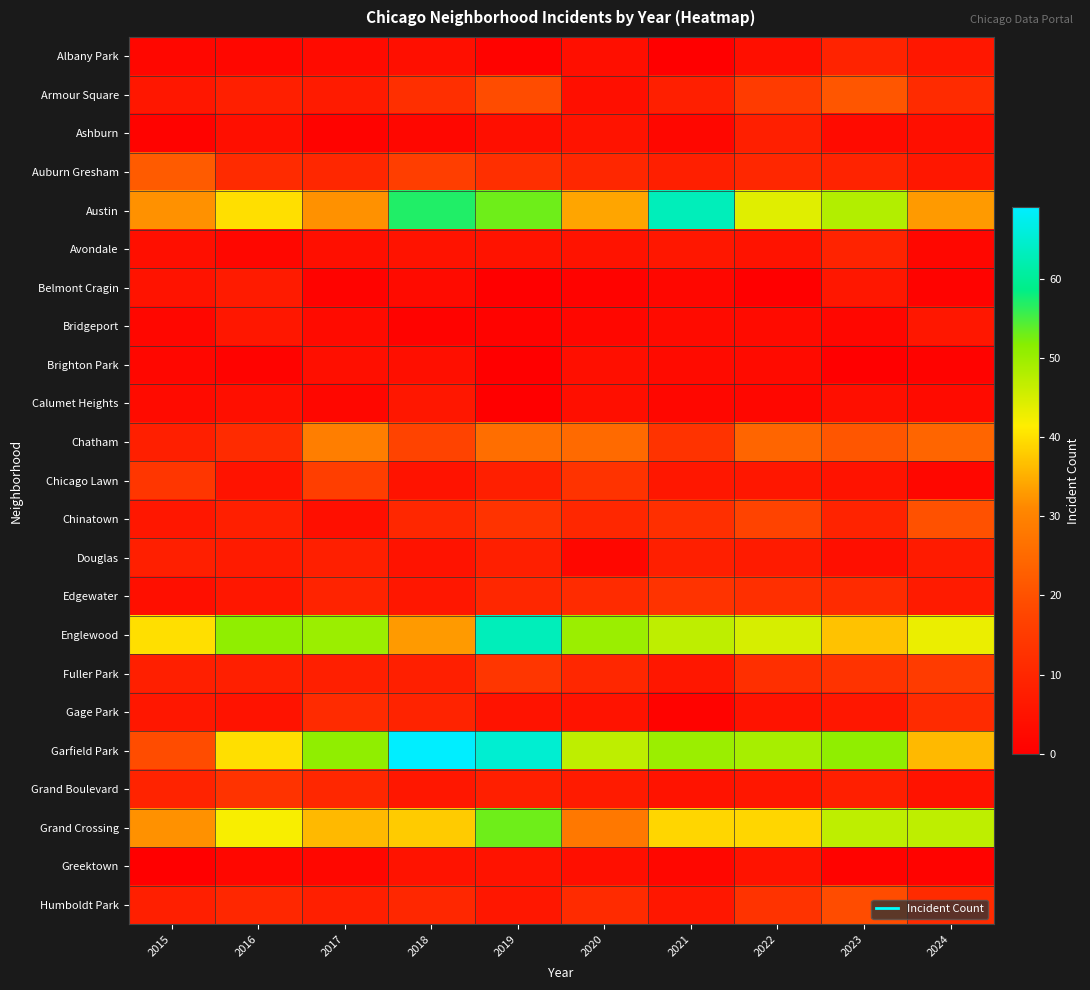

Which series has the largest range (max minus min)?

Garfield Park